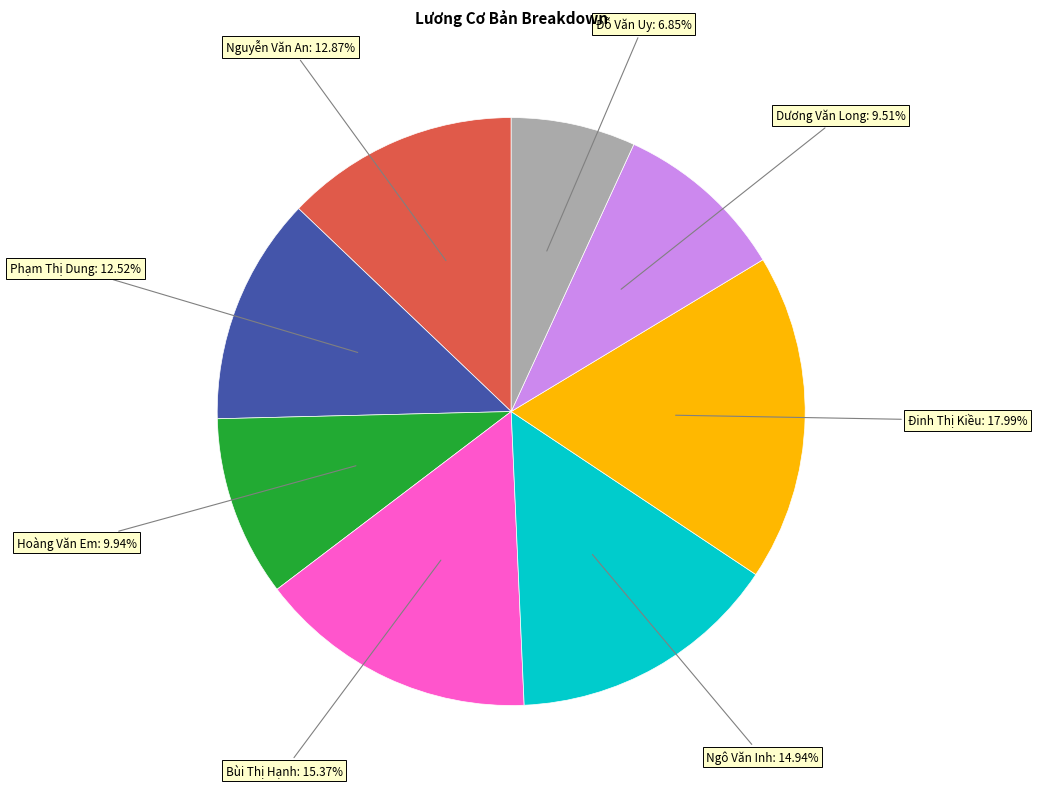

Is there a majority slice in this chart?

No